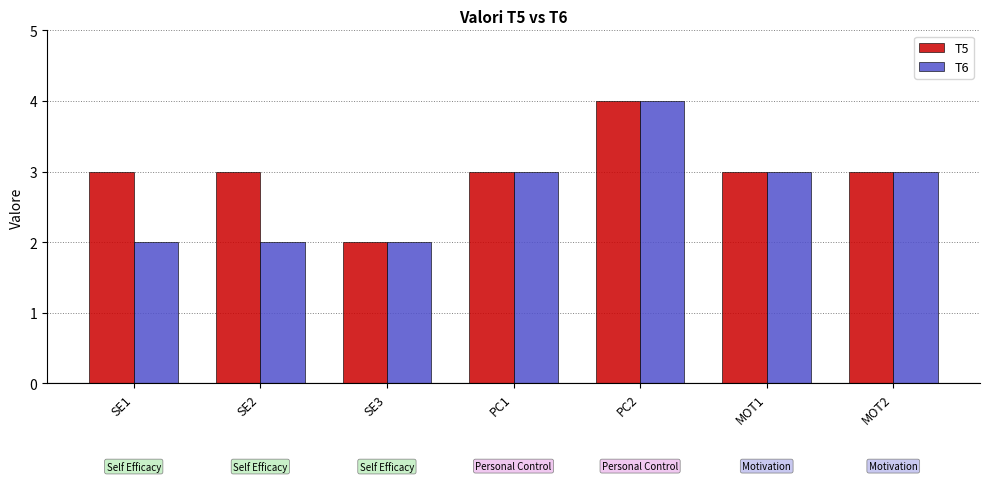

Reading right to left, transcribe all the data shown in this chart.

T5: 3	3	4	3	2	3	3
T6: 3	3	4	3	2	2	2